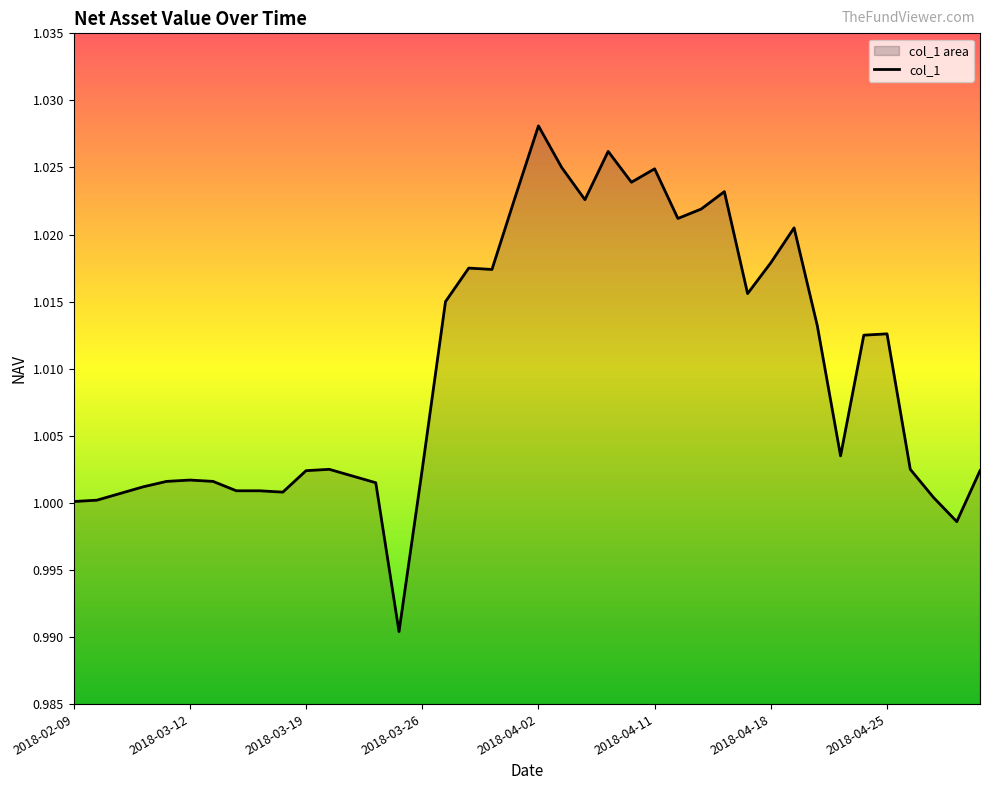

What is the minimum value shown in the chart?

1.0